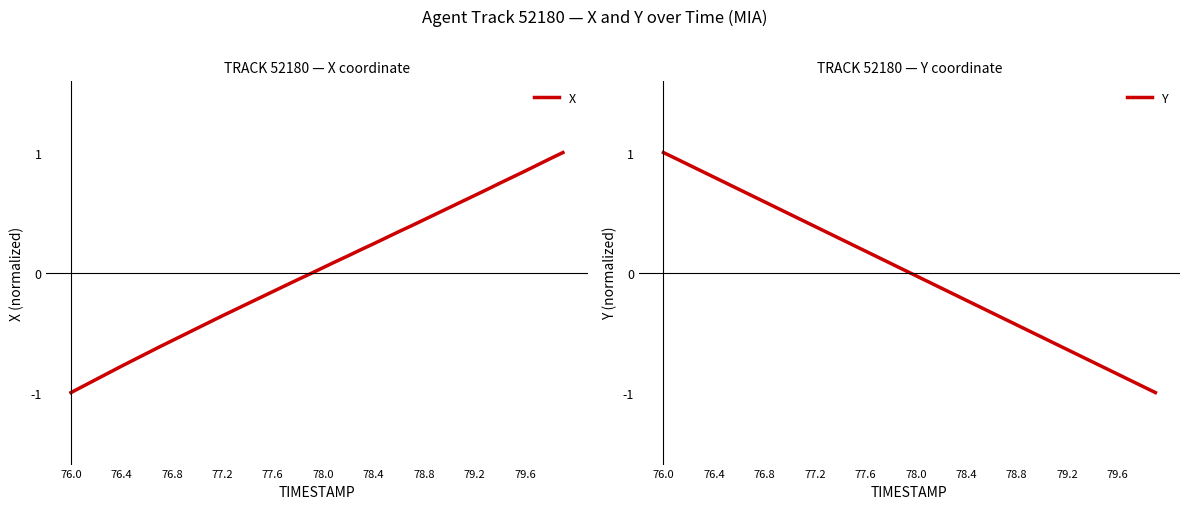

List the series in order of their peak value, lowest first.

X, Y